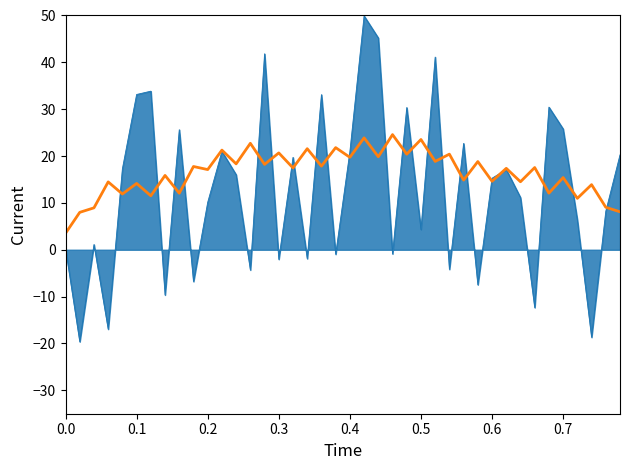

Count the number of data series in this chart.

2